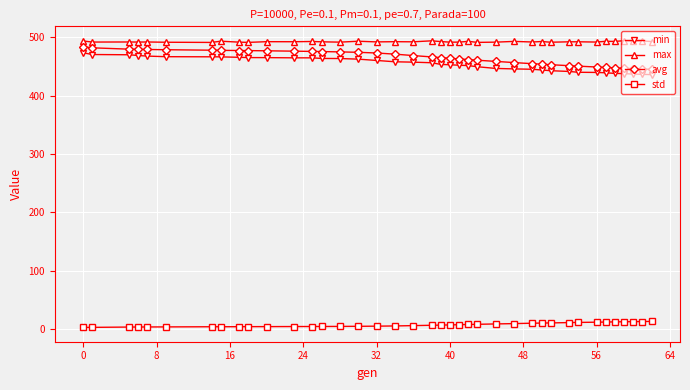

True or false: max has more than 1 interior local peaks.

True